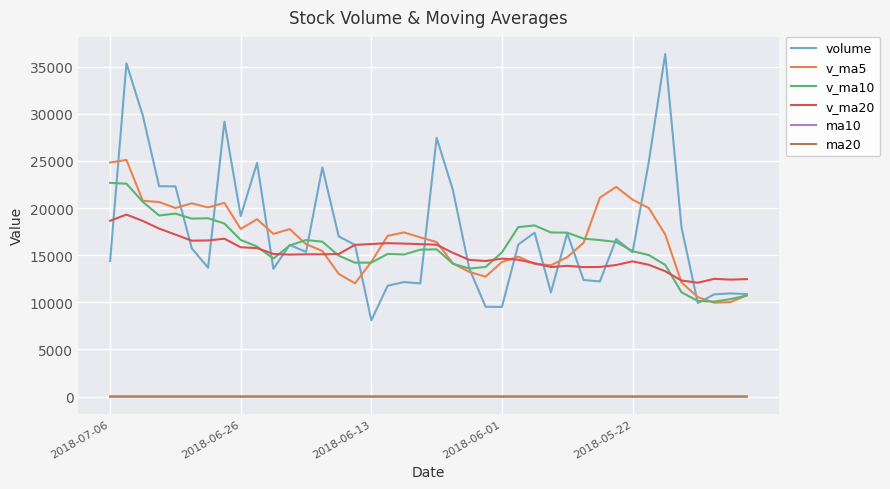

True or false: v_ma20 and ma20 intersect in this chart.

False